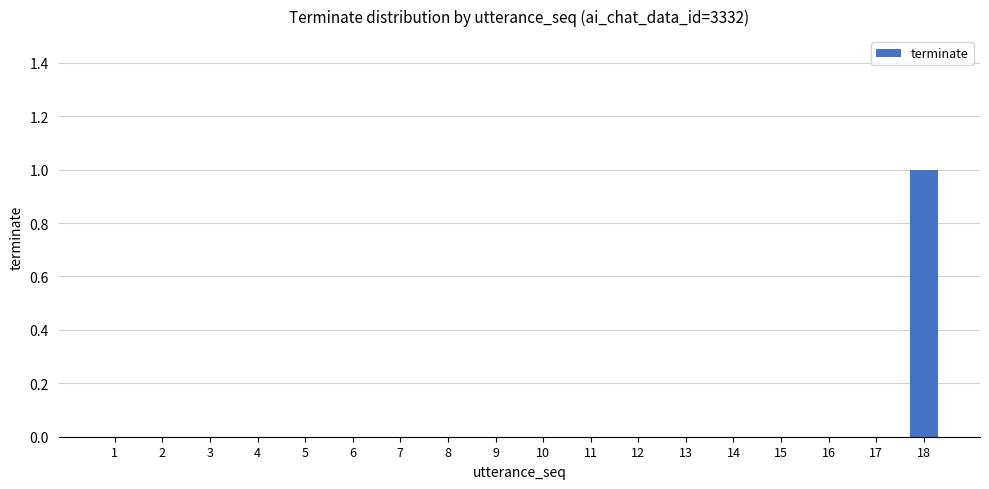

Are the bars horizontal?

No